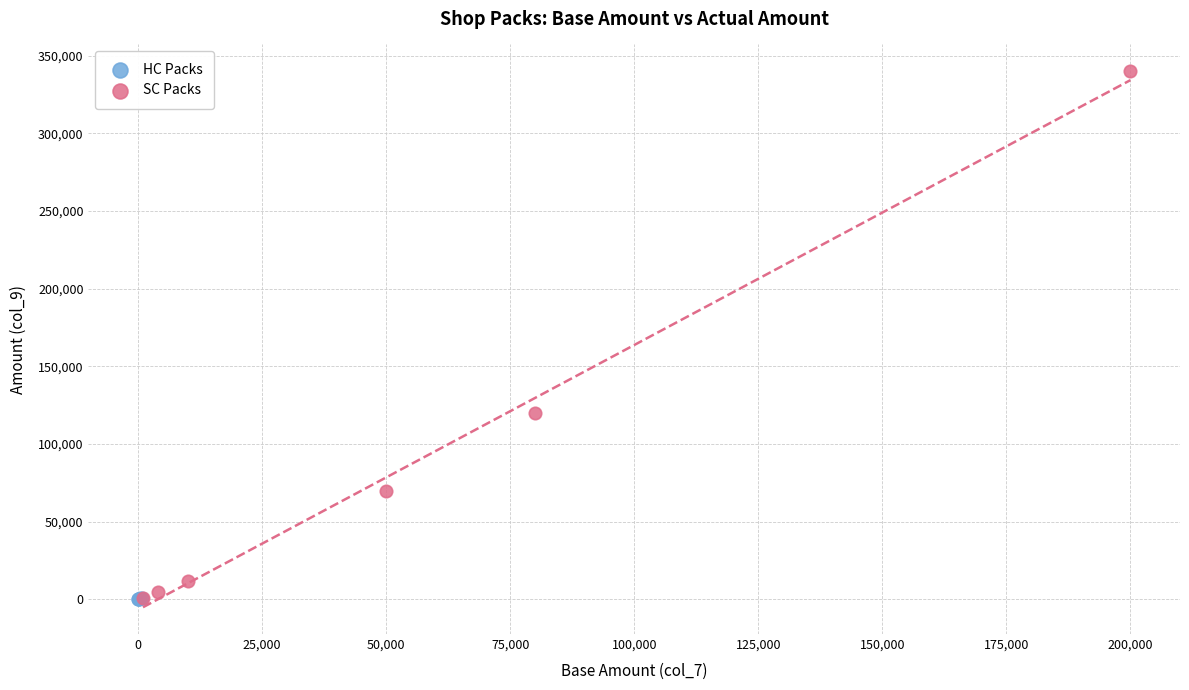

Which series reaches the maximum Y coordinate?

SC Packs